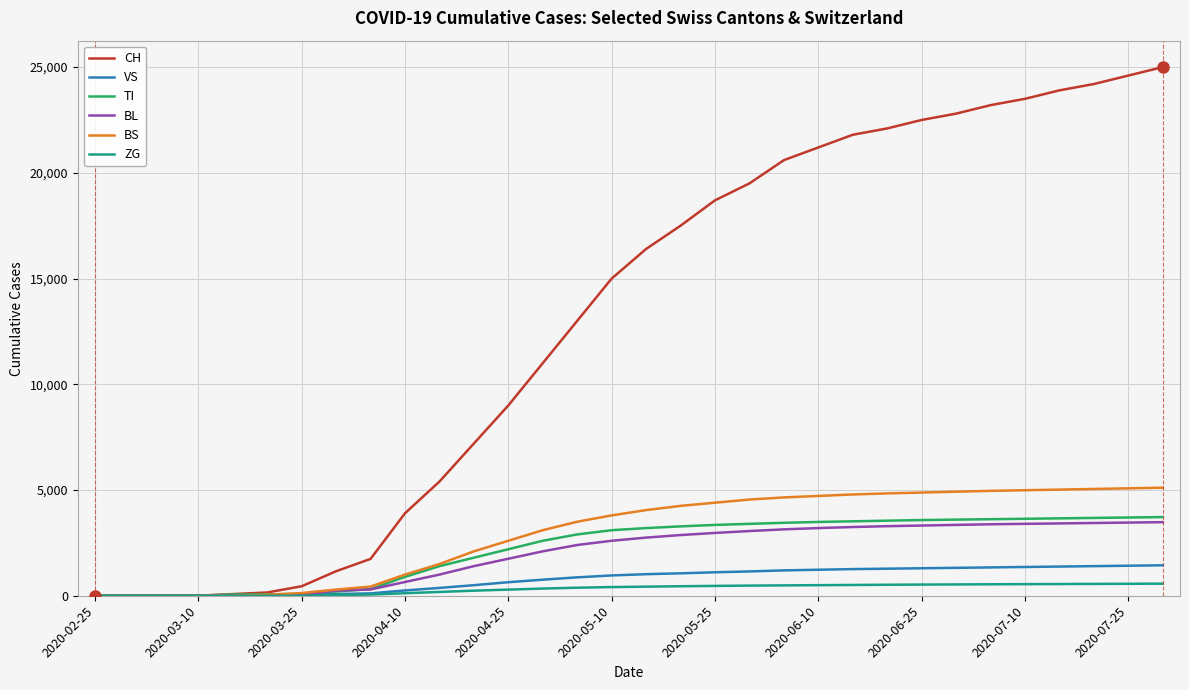

Which series has the largest total across all categories?

CH